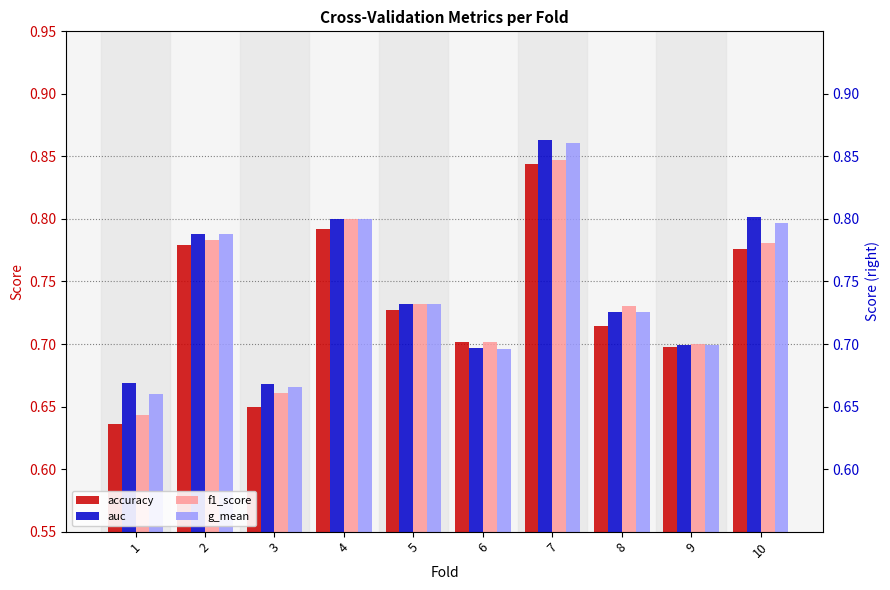

Which category has the highest value in the auc series?

7